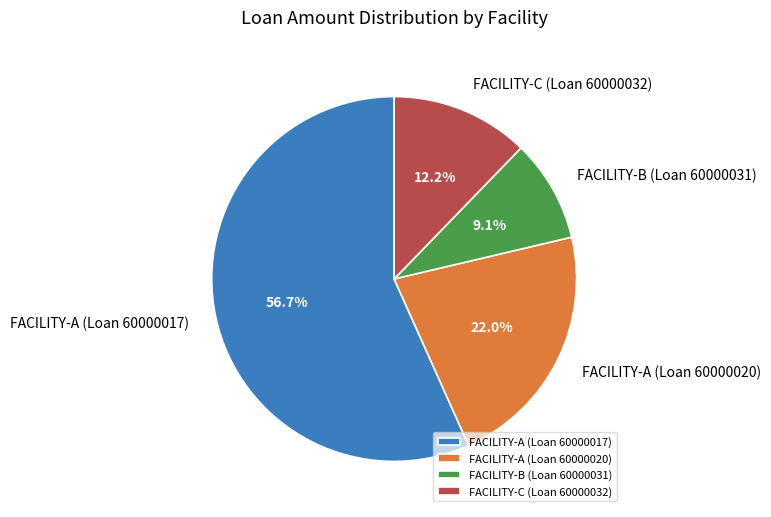

Does any single category account for the majority?

Yes